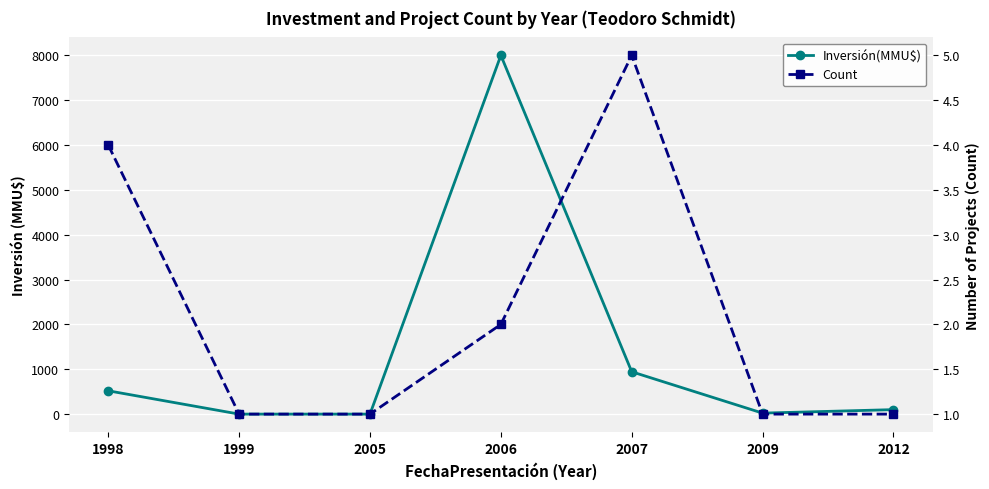

How many categories are shown in the chart?

7